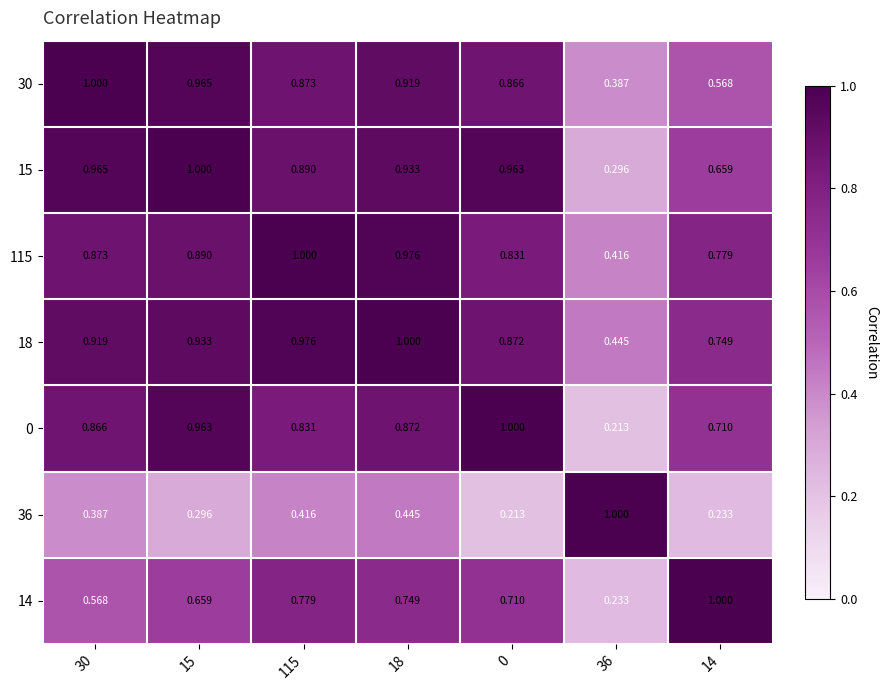

Is the value of 30 at 15 greater than the value of 14 at 30?

Yes